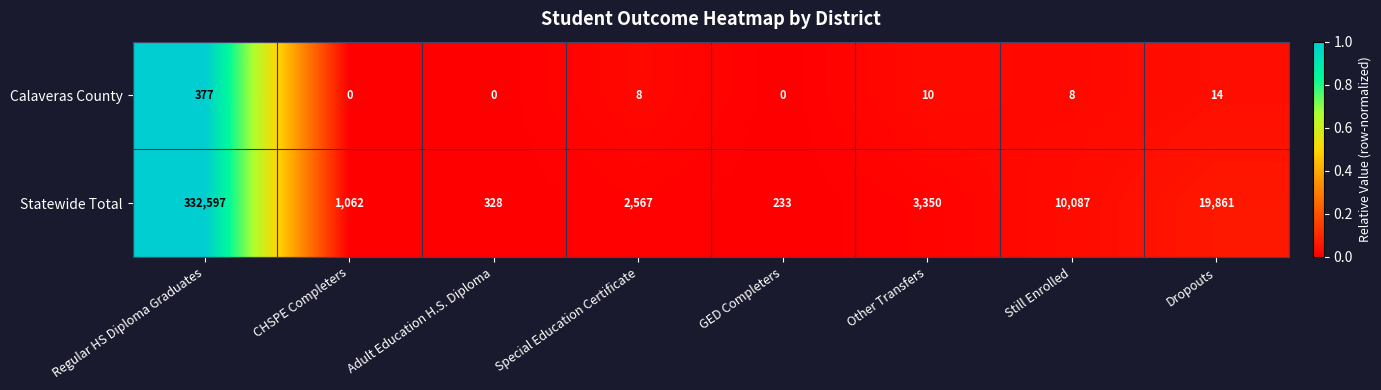

Which series has the widest spread of values?

Statewide Total